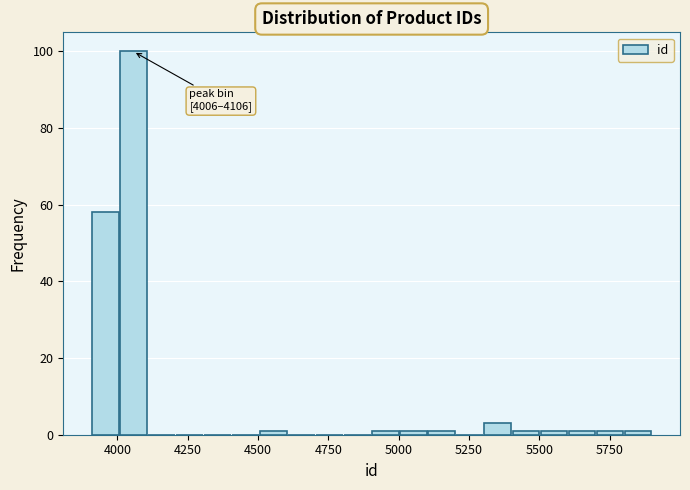

Read against the x-axis, roughly where is the centre of the tallest bar?

4050